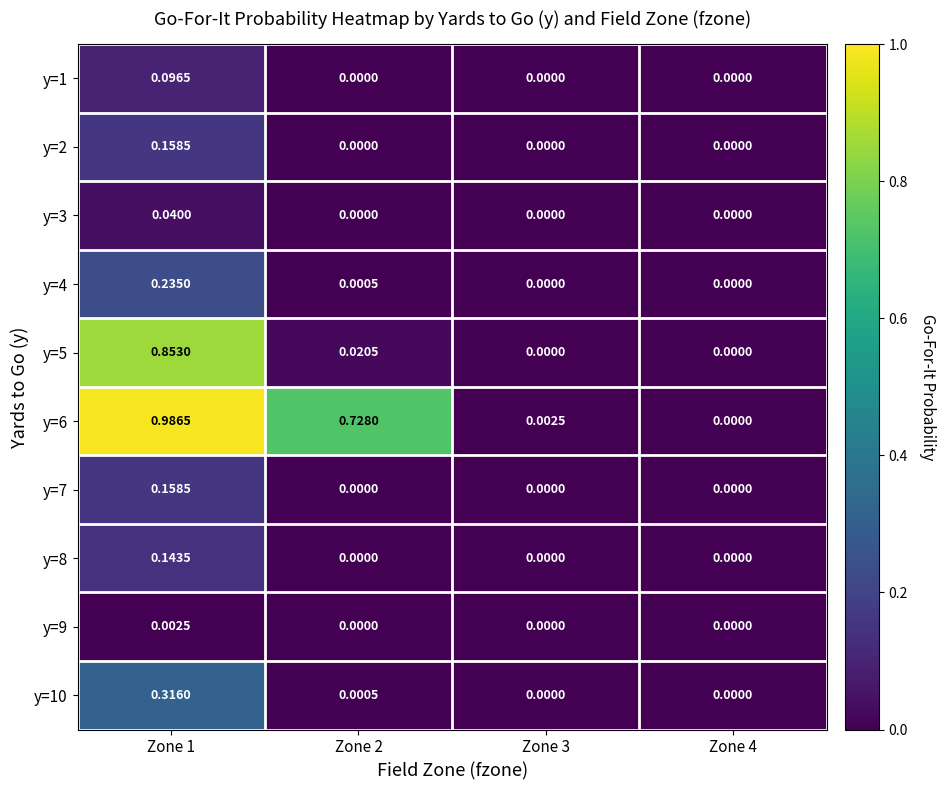

Is the value of y=2 at Zone 3 greater than the value of y=1 at Zone 1?

No